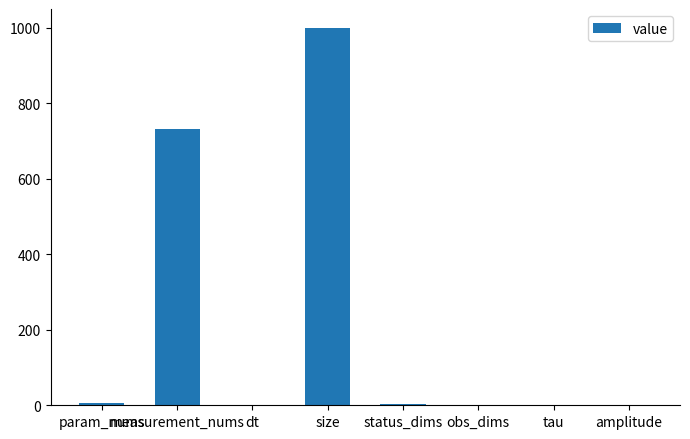

Is it true that the value at obs_dims is 1.0?

True